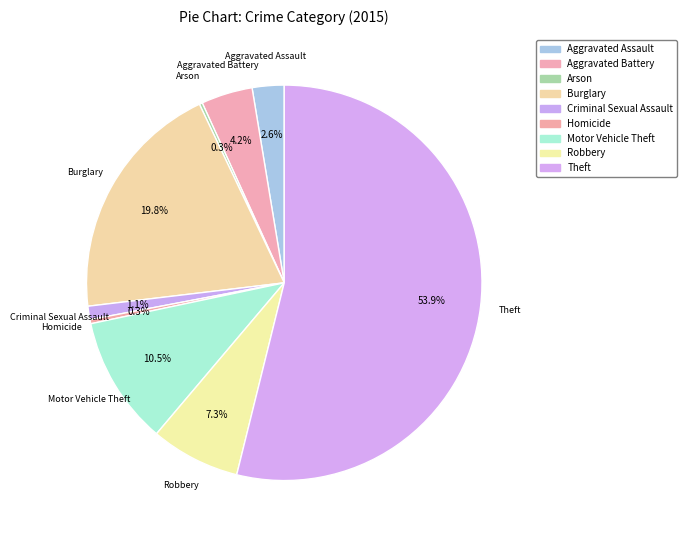

Is there any slice that represents more than half of the pie?

Yes